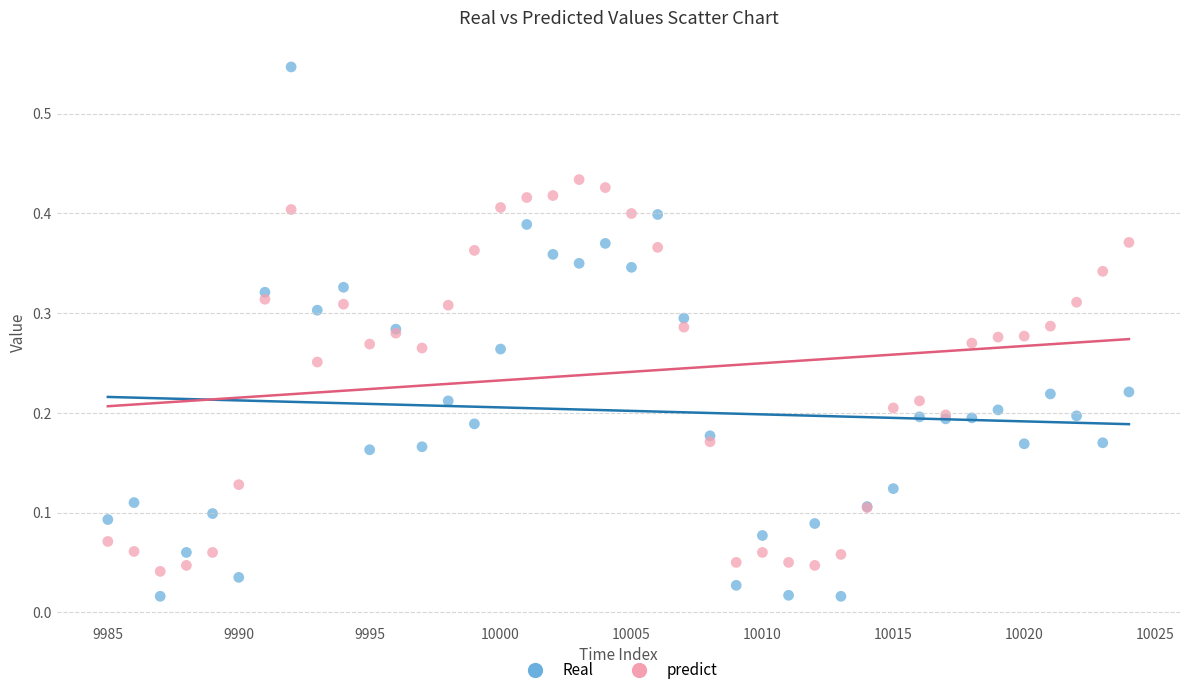

Which series contains the lowest Y value?

Real